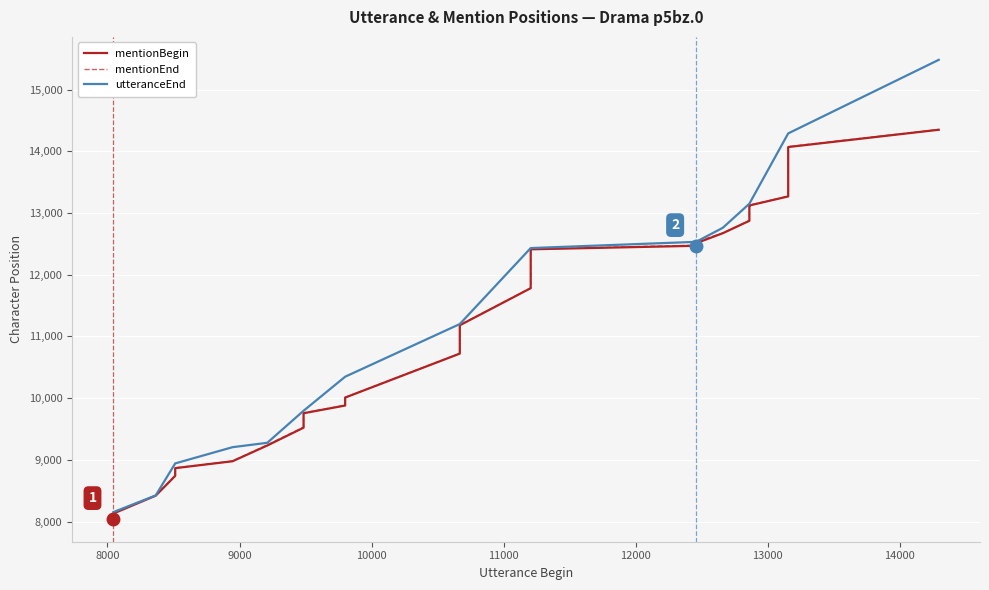

The utteranceEnd series shows 21822 at 18. True or false?

False